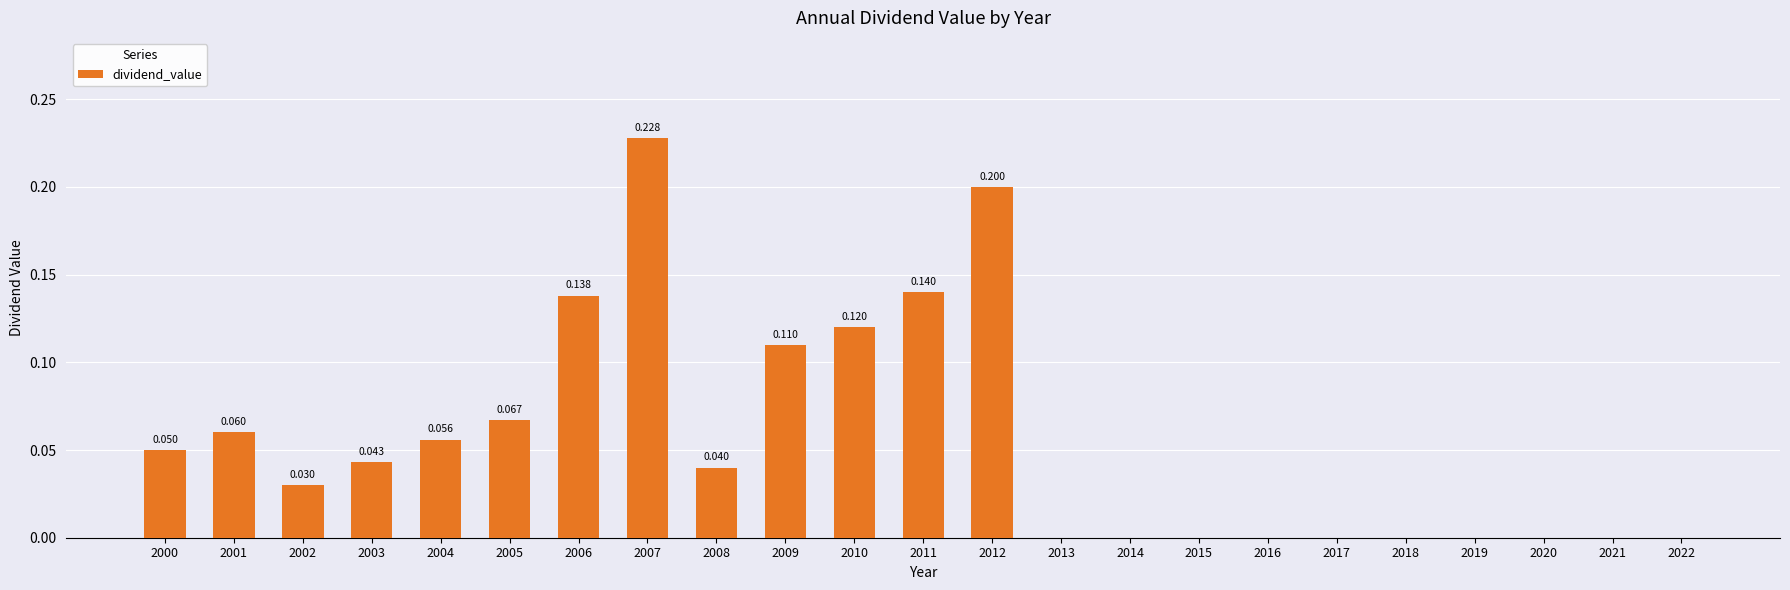

What is the change in value from 2011 to 2021?

-0.1